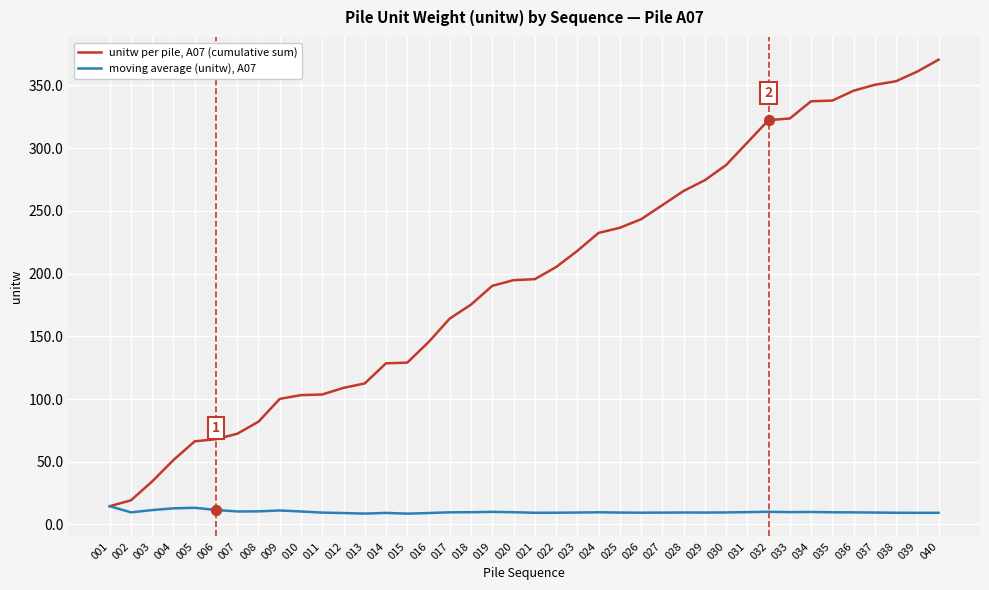

At how many categories does at least one series exceed 187?

22